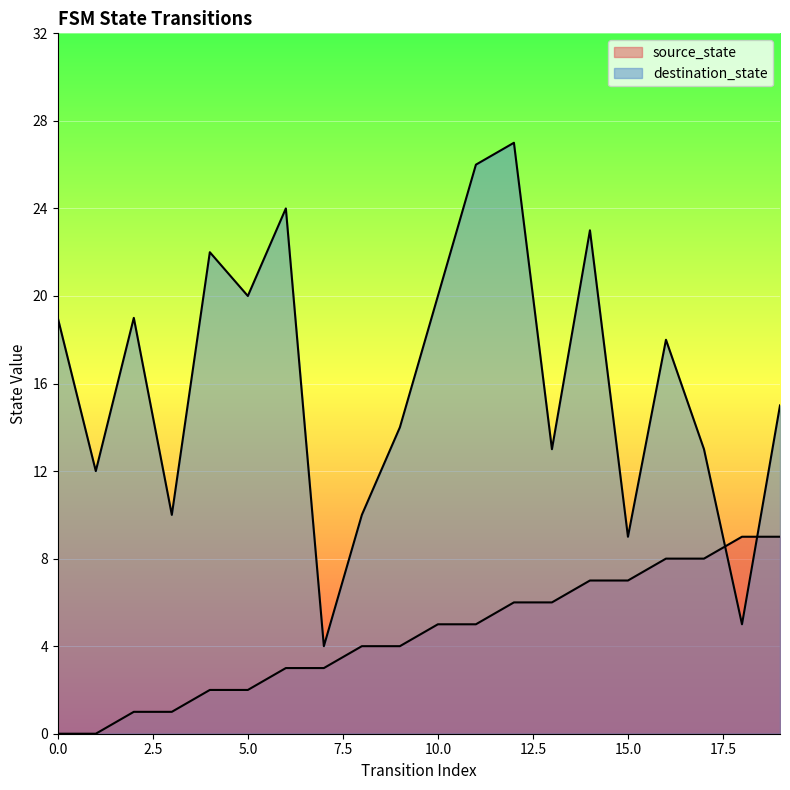

At which category is the sum across all series the highest?

12